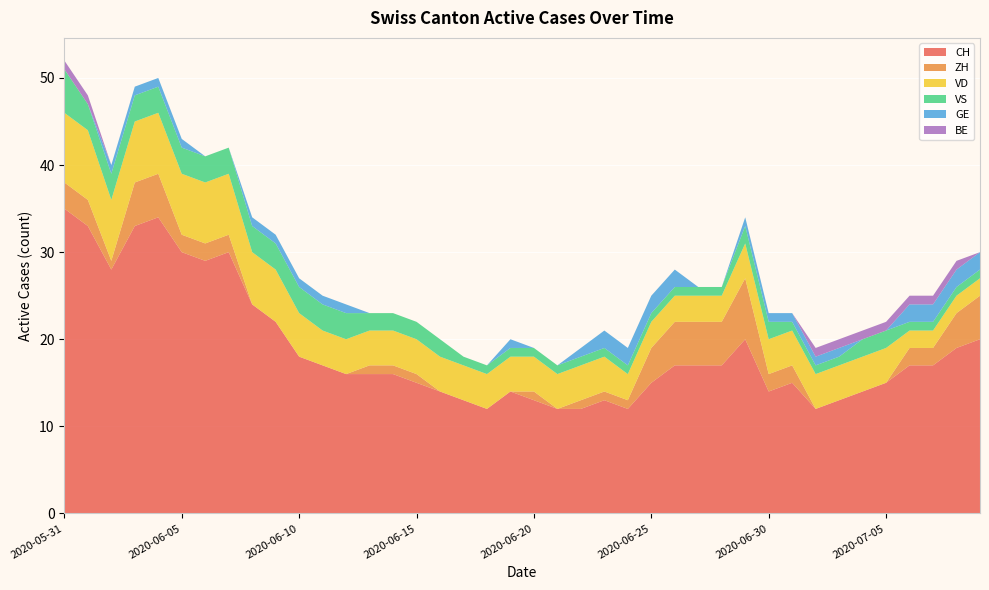

Reading left to right, what are all the values shown in this chart?

CH: 35	33	28	33	34	30	29	30	24	22	18	17	16	16	16	15	14	13	12	14	13	12	12	13	12	15	17	17	17	20	14	15	12	13	14	15	17	17	19	20
ZH: 3	3	1	5	5	2	2	2	0	0	0	0	0	1	1	1	0	0	0	0	1	0	1	1	1	4	5	5	5	7	2	2	0	0	0	0	2	2	4	5
VD: 8	8	7	7	7	7	7	7	6	6	5	4	4	4	4	4	4	4	4	4	4	4	4	4	3	3	3	3	3	4	4	4	4	4	4	4	2	2	2	2
VS: 5	3	3	3	3	3	3	3	3	3	3	3	3	2	2	2	2	1	1	1	1	1	1	1	1	1	1	1	1	2	2	1	1	1	2	2	1	1	1	1
GE: 0	0	1	1	1	1	0	0	1	1	1	1	1	0	0	0	0	0	0	1	0	0	1	2	2	2	2	0	0	1	1	1	1	1	0	0	2	2	2	2
BE: 1	1	0	0	0	0	0	0	0	0	0	0	0	0	0	0	0	0	0	0	0	0	0	0	0	0	0	0	0	0	0	0	1	1	1	1	1	1	1	0